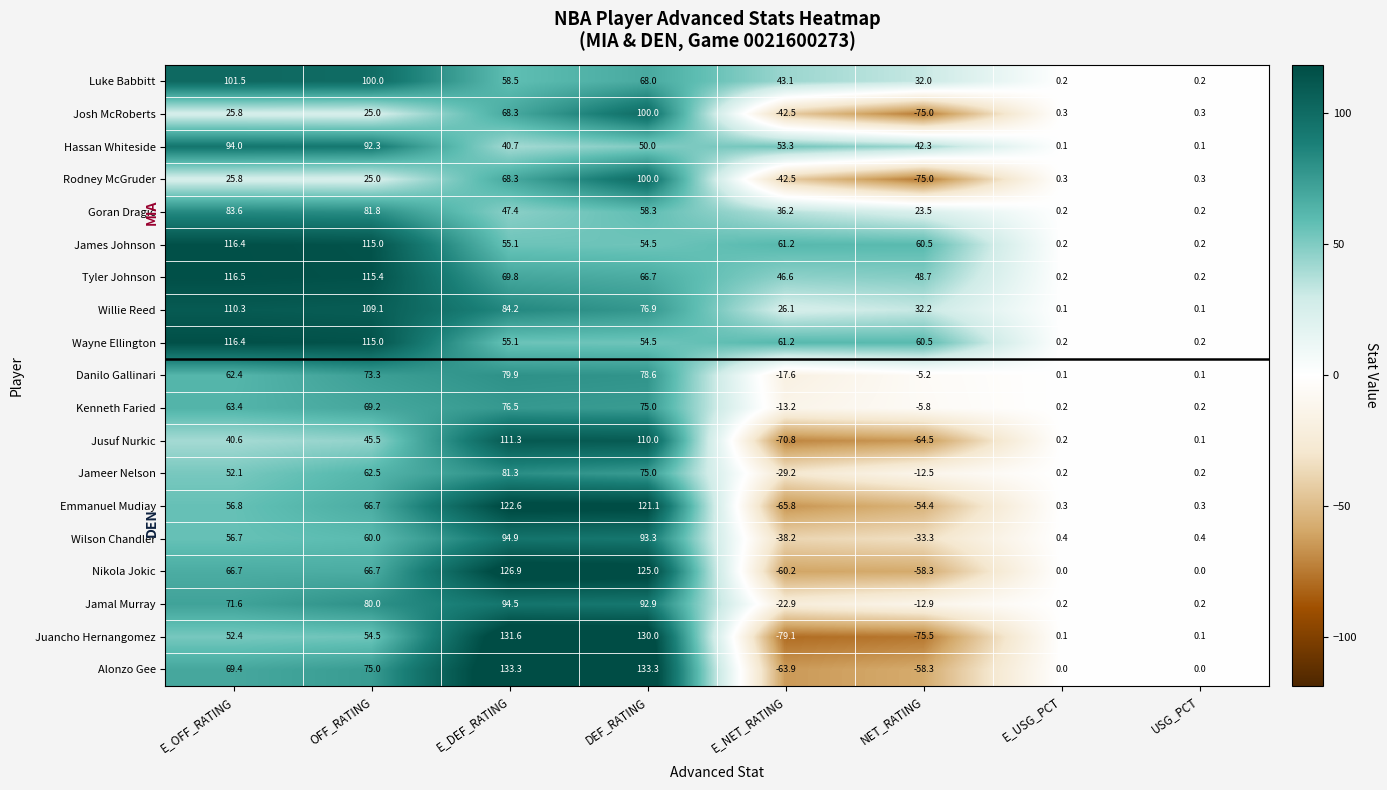

Which label corresponds to the smallest value in the chart?

E_NET_RATING